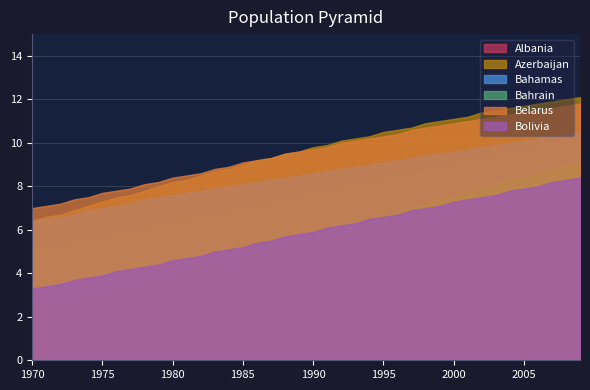

Reading left to right, what are all the values shown in this chart?

Albania: 5.1	5.2	5.3	5.5	5.6	5.7	5.9	6.0	6.1	6.3	6.4	6.5	6.7	6.8	6.9	7.1	7.2	7.3	7.5	7.6	7.8	7.9	8.0	8.2	8.3	8.4	8.6	8.7	8.8	9.0	9.1	9.2	9.4	9.5	9.6	9.8	9.9	10.0	10.1	10.2
Azerbaijan: 6.4	6.6	6.7	6.9	7.1	7.3	7.5	7.6	7.8	8.0	8.2	8.3	8.5	8.7	8.8	9.0	9.2	9.3	9.5	9.6	9.8	9.9	10.1	10.2	10.3	10.5	10.6	10.7	10.9	11.0	11.1	11.2	11.4	11.5	11.6	11.7	11.8	11.9	12.0	12.1
Bahamas: 6.4	6.5	6.6	6.7	6.9	7.0	7.1	7.2	7.4	7.5	7.6	7.7	7.8	7.9	8.0	8.1	8.2	8.3	8.4	8.5	8.6	8.7	8.8	8.9	9.0	9.1	9.2	9.3	9.4	9.5	9.6	9.7	9.8	9.9	10.0	10.1	10.2	10.3	10.4	10.5
Bahrain: 2.4	2.5	2.6	2.8	2.9	3.1	3.2	3.4	3.6	3.7	3.9	4.1	4.2	4.4	4.6	4.8	5.0	5.1	5.3	5.5	5.7	5.9	6.1	6.2	6.4	6.6	6.8	7.0	7.2	7.4	7.5	7.7	7.9	8.1	8.3	8.4	8.6	8.8	8.9	9.1
Belarus: 7.0	7.1	7.2	7.4	7.5	7.7	7.8	7.9	8.1	8.2	8.4	8.5	8.6	8.8	8.9	9.1	9.2	9.3	9.5	9.6	9.7	9.8	10.0	10.1	10.2	10.3	10.4	10.6	10.7	10.8	10.9	11.0	11.1	11.2	11.3	11.4	11.5	11.6	11.7	11.8
Bolivia: 3.3	3.4	3.5	3.7	3.8	3.9	4.1	4.2	4.3	4.4	4.6	4.7	4.8	5.0	5.1	5.2	5.4	5.5	5.7	5.8	5.9	6.1	6.2	6.3	6.5	6.6	6.7	6.9	7.0	7.1	7.3	7.4	7.5	7.6	7.8	7.9	8.0	8.2	8.3	8.4